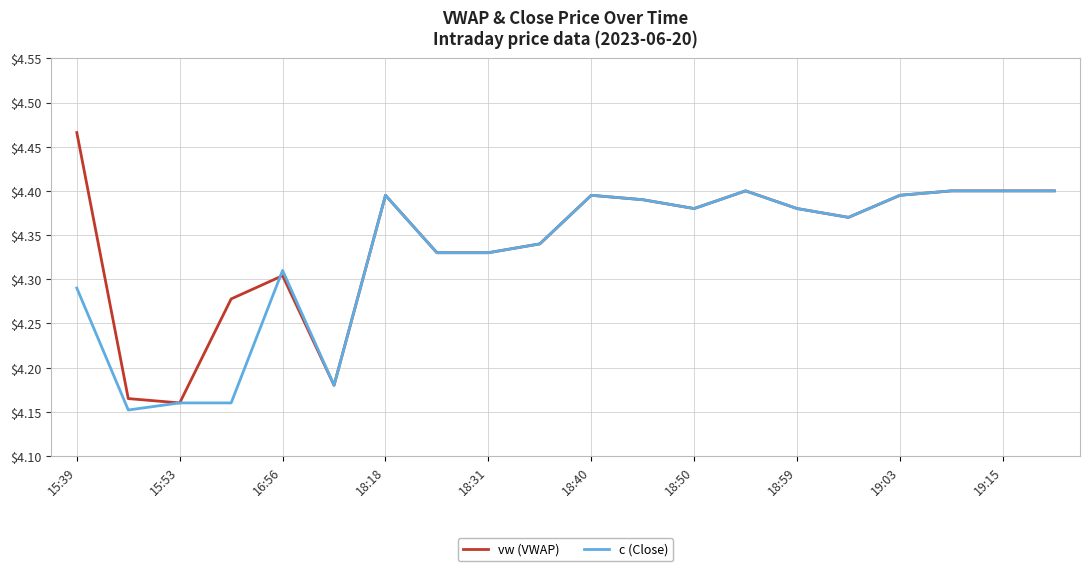

Which series has the widest spread of values?

vw (VWAP)